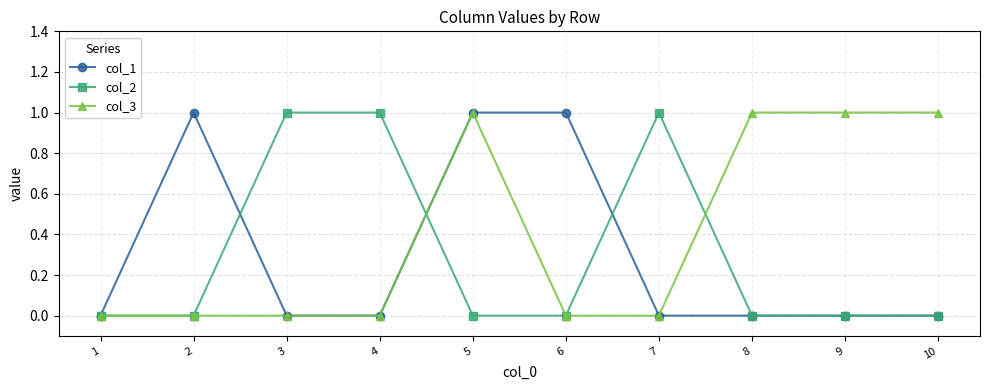

What is the value of the col_2 point at the 7th from the left?

1